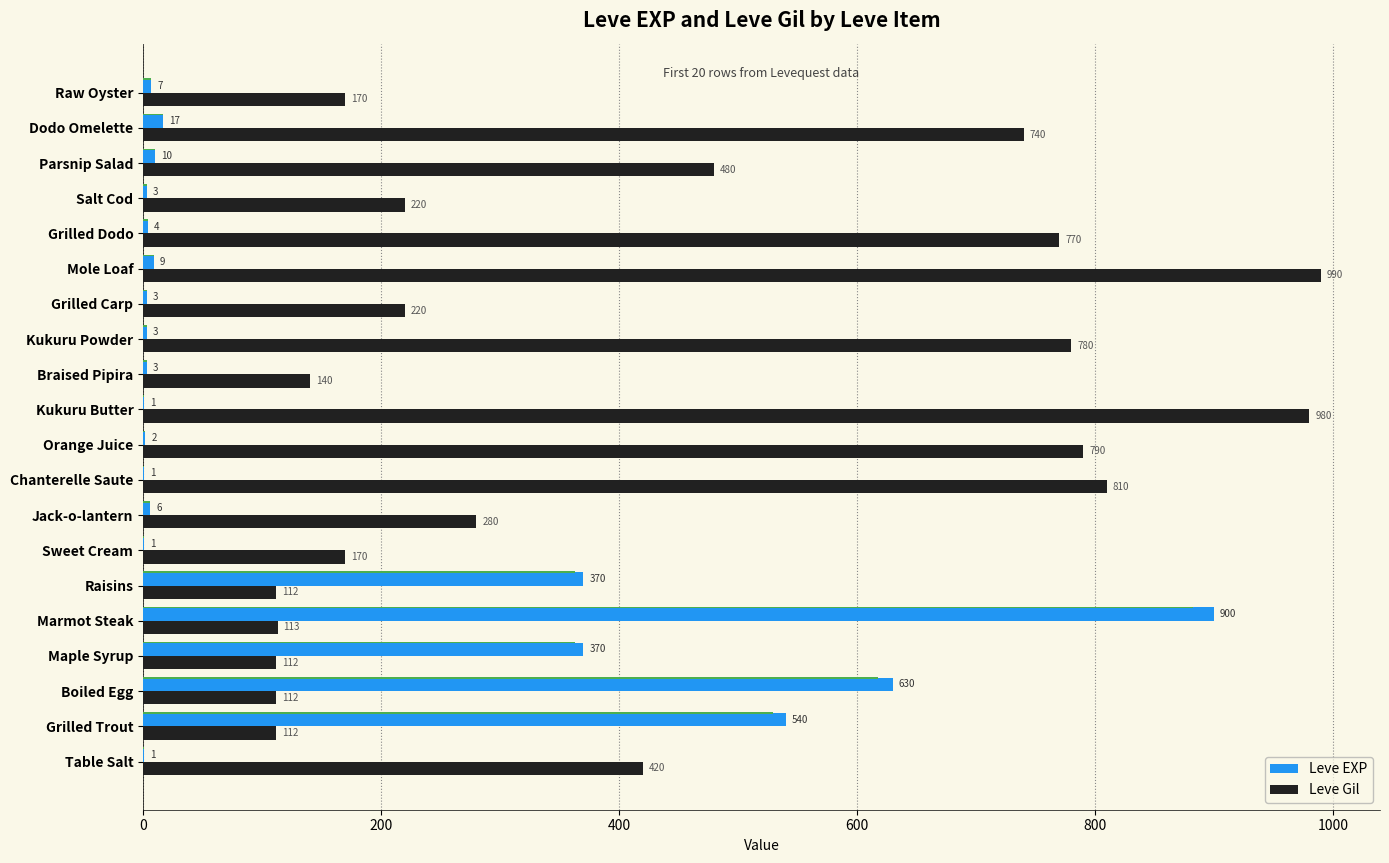

What are all the series names shown in the legend?

Leve EXP, Leve Gil